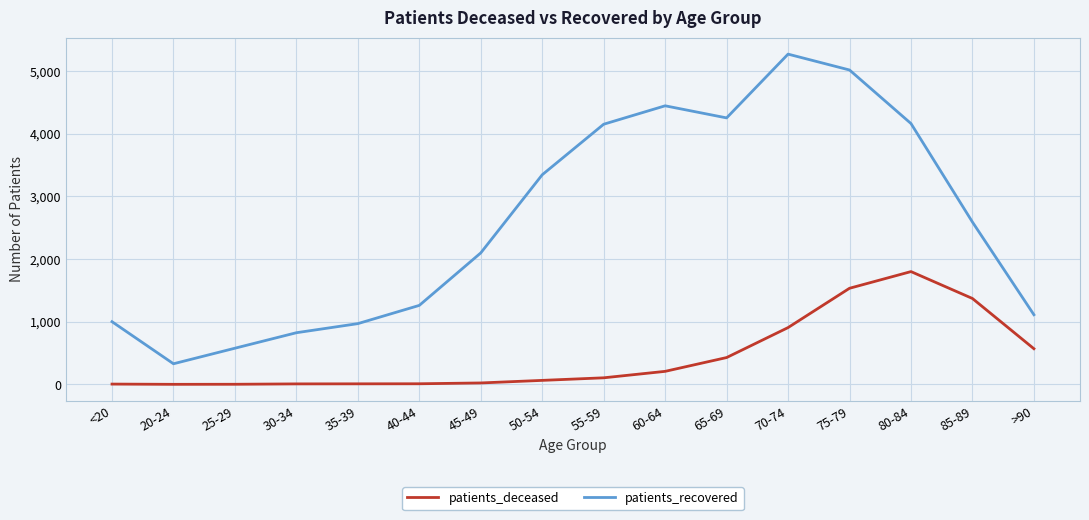

What are all the series names shown in the legend?

patients_deceased, patients_recovered